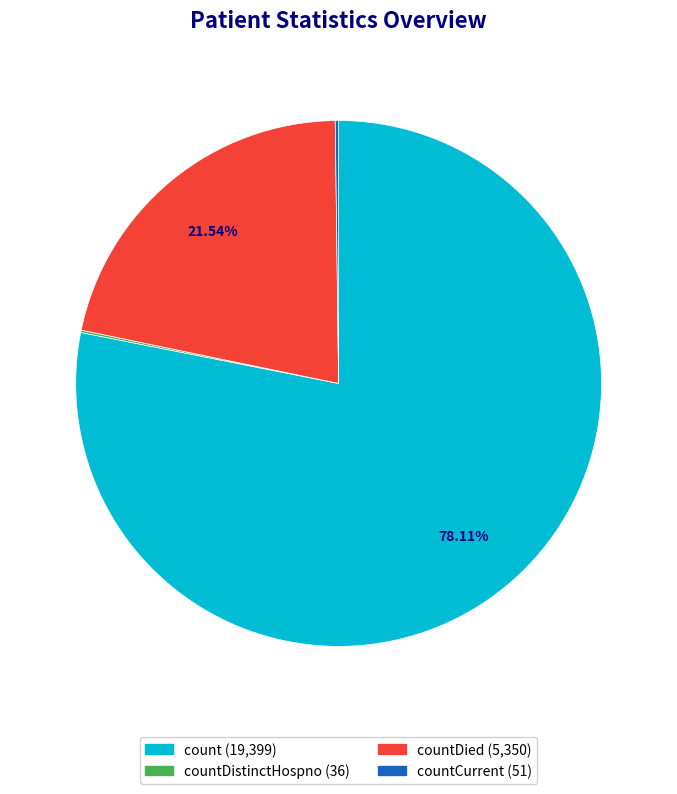

Does any single category account for the majority?

Yes